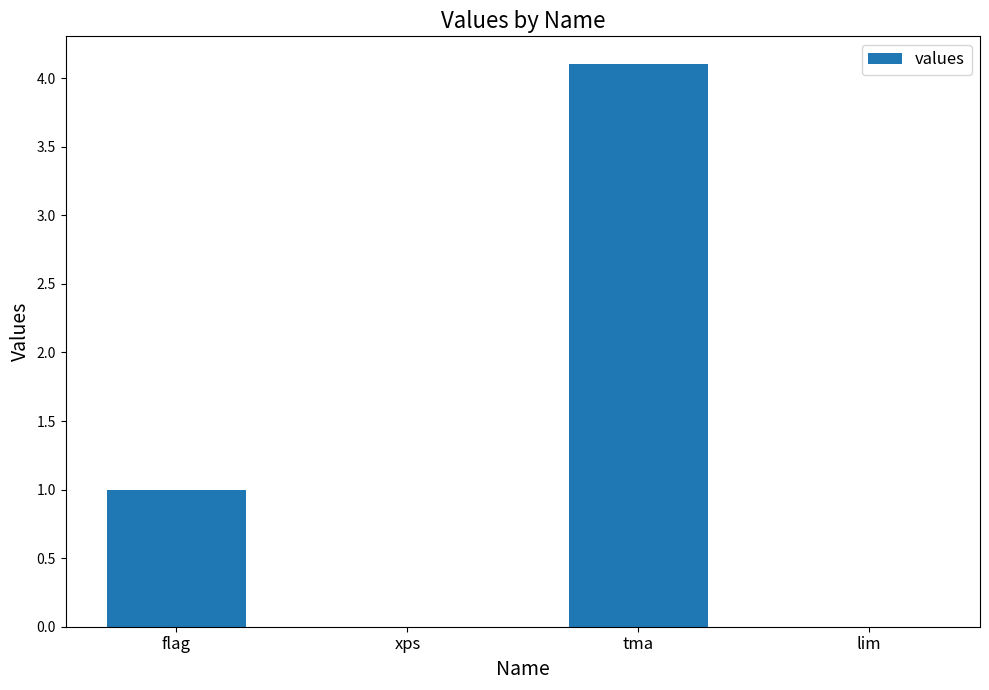

Between xps and flag, which is larger?

flag